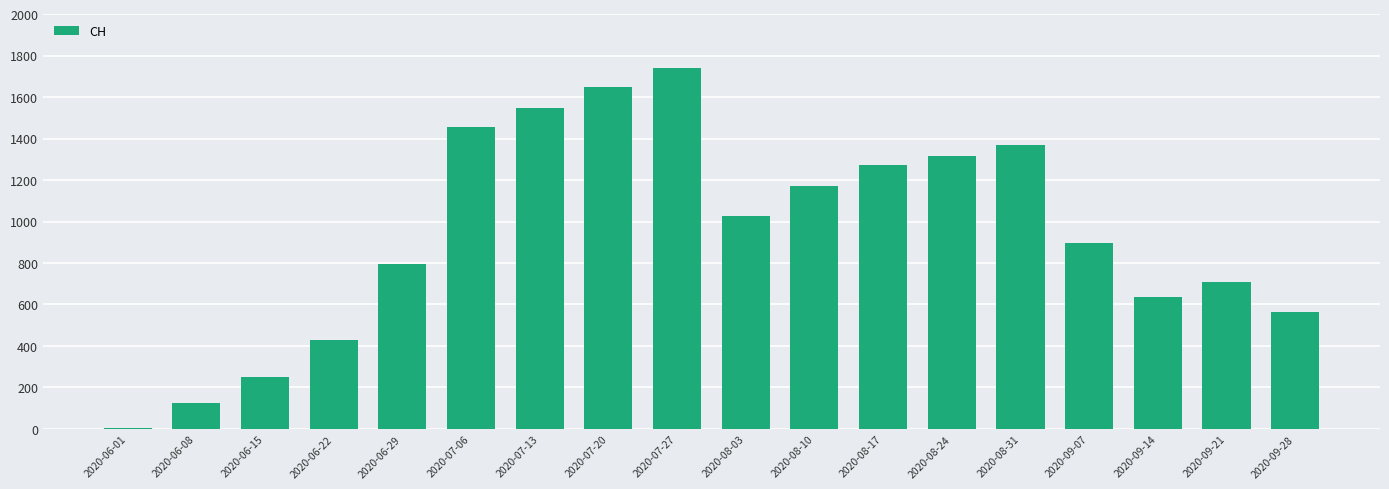

Approximately how many times larger is the value at 2020-09-14 compared to 2020-06-15?

2.5